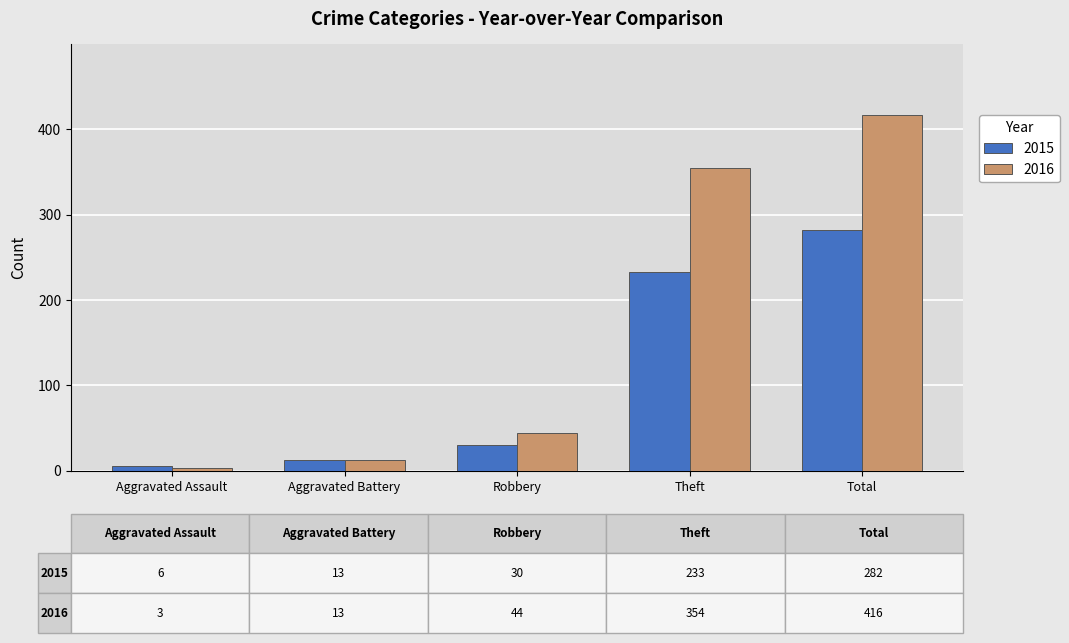

What is the difference between the maximum and minimum values in the 2016 series?

413